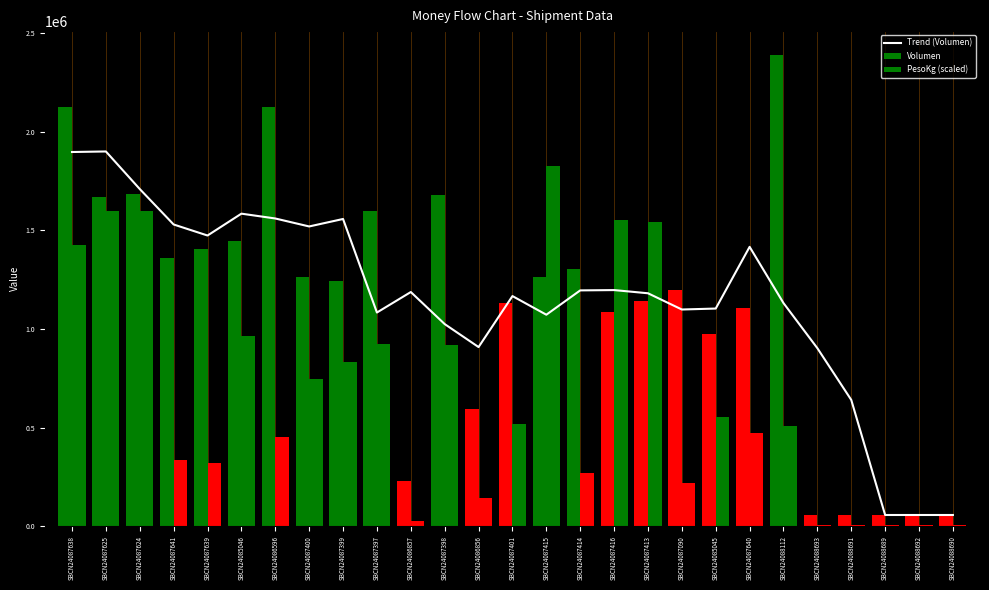

Which category has the lowest value in the Volumen series?

SBCN24088693